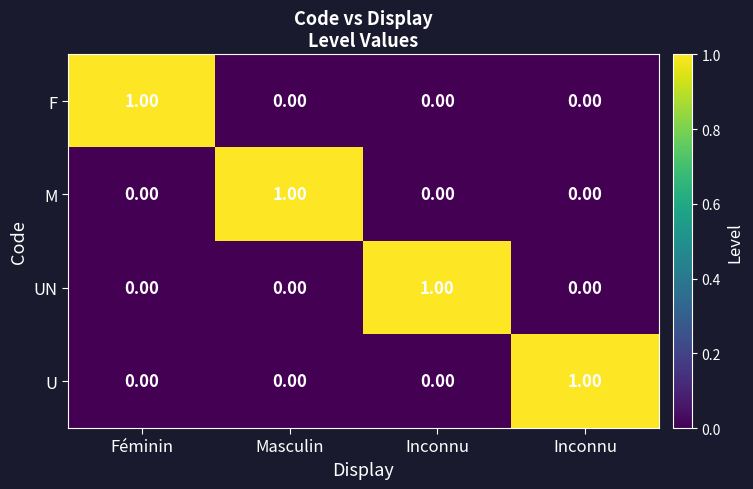

How many categories are shown in the chart?

4